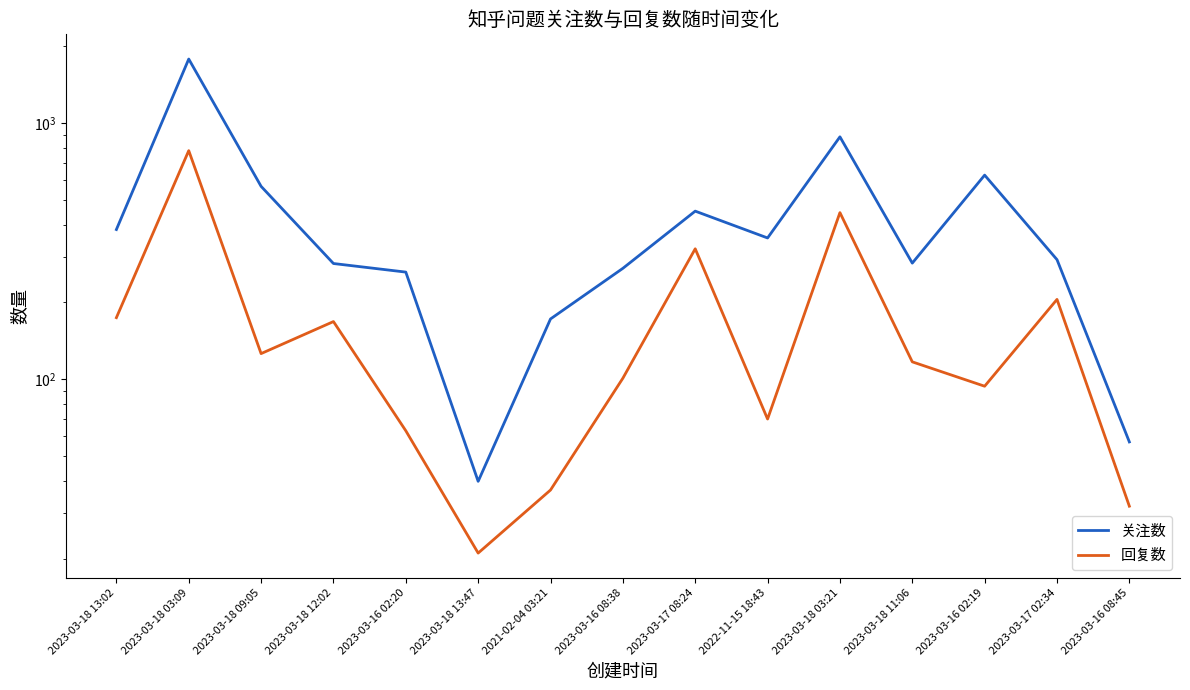

At which category does 回复数 reach its first local valley?

2023-03-18 09:05